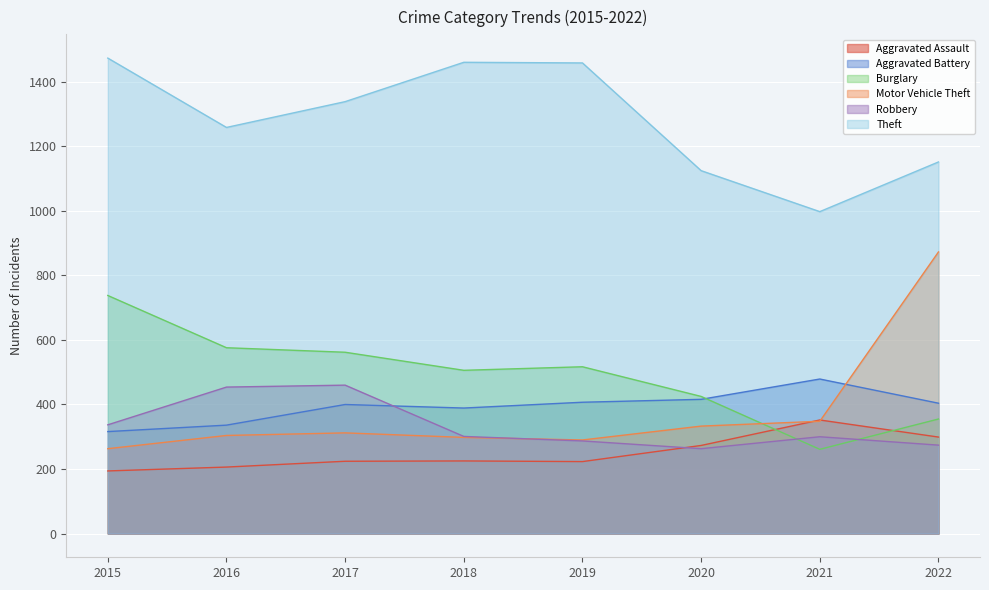

True or false: Motor Vehicle Theft and Robbery cross at least once.

True